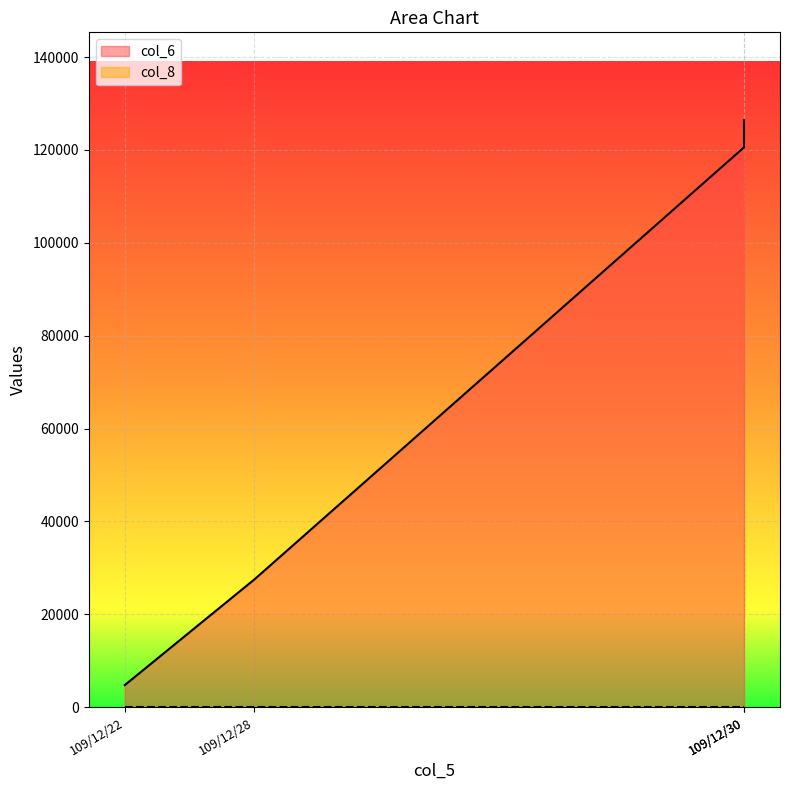

Reading left to right, extract all data points from this chart.

col_6: 4750	27510	120560	126380
col_8: 3	3	3	2